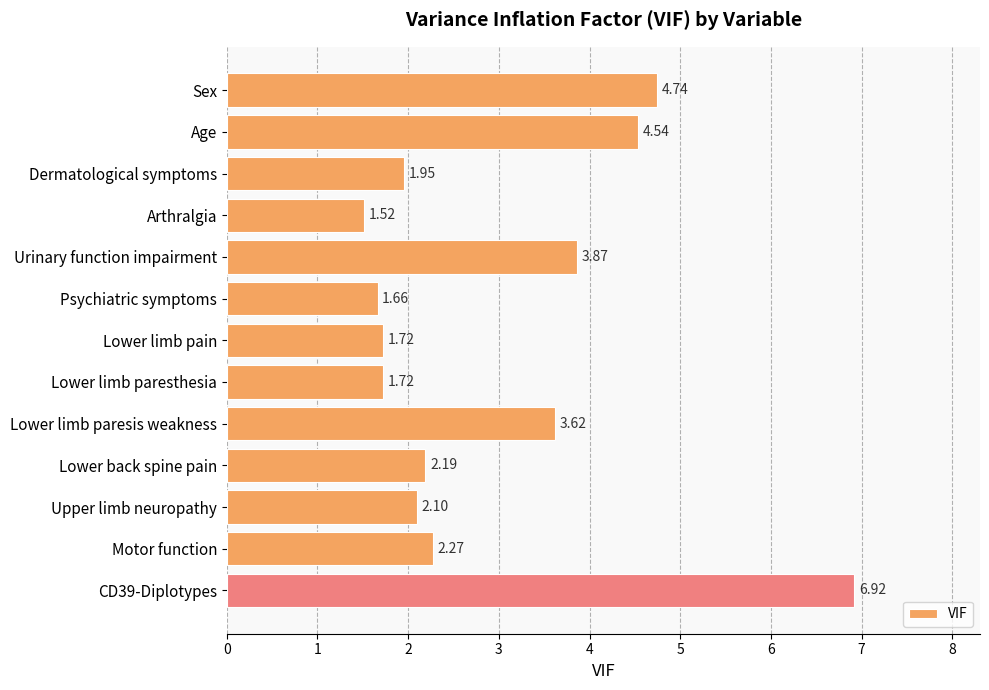

What is the maximum value shown in the chart?

6.9